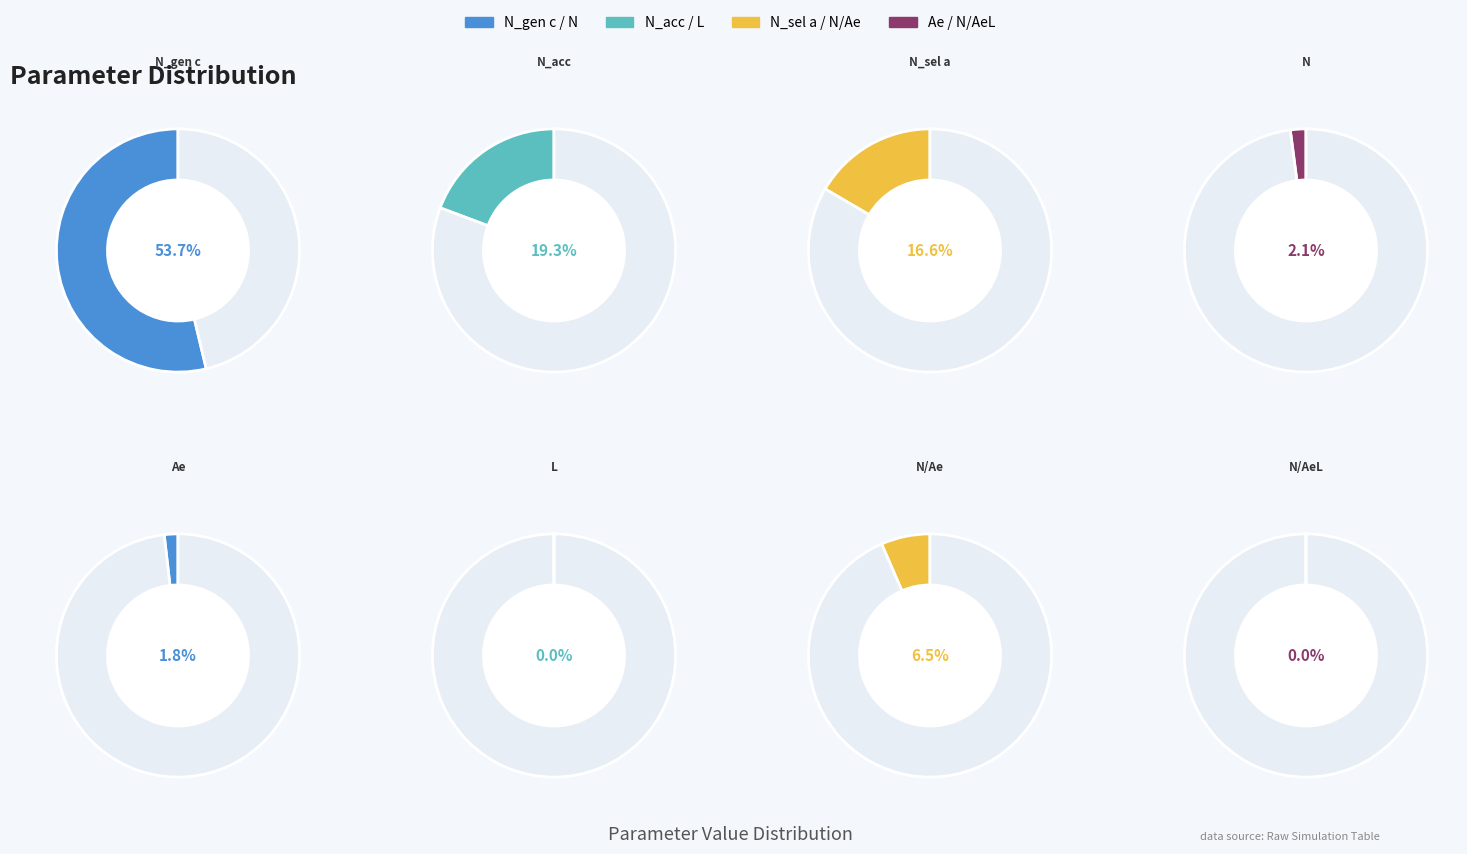

To the nearest percent, what is the combined percentage of N_gen c and N/AeL?

54%